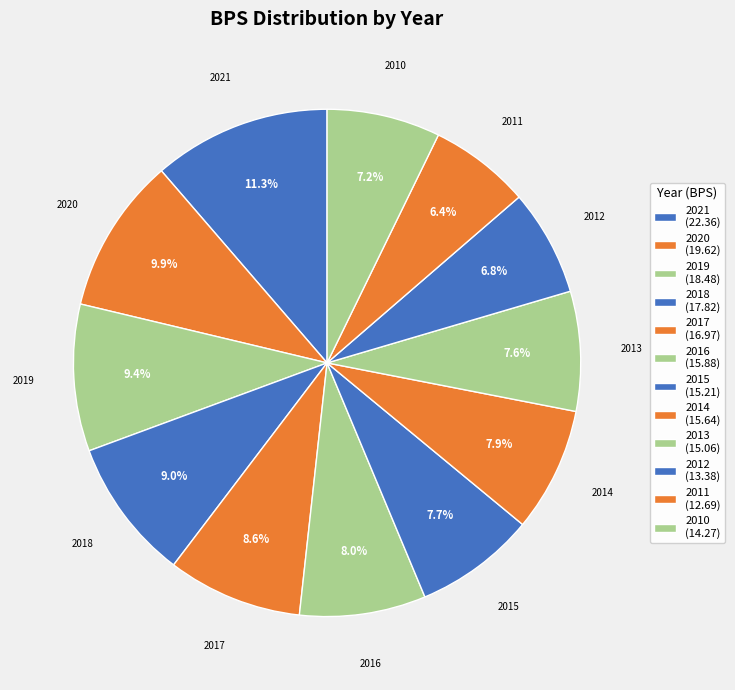

Count the number of slices in the pie.

12